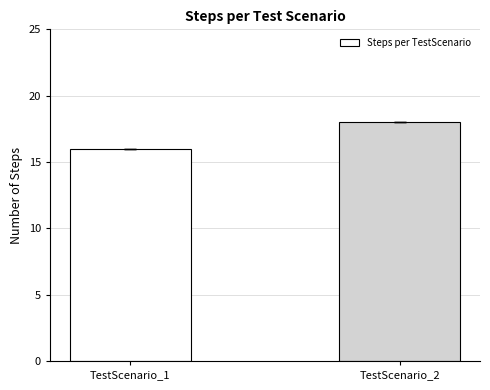

The value at TestScenario_1 is 16. True or false?

True